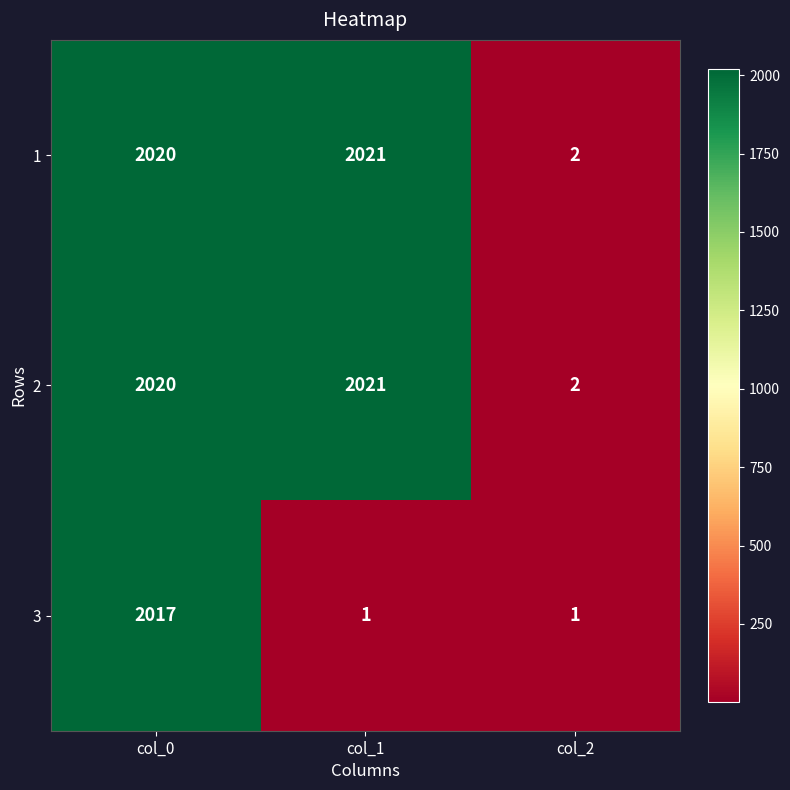

Rank the categories by 2 value from lowest to highest.

col_2, col_0, col_1